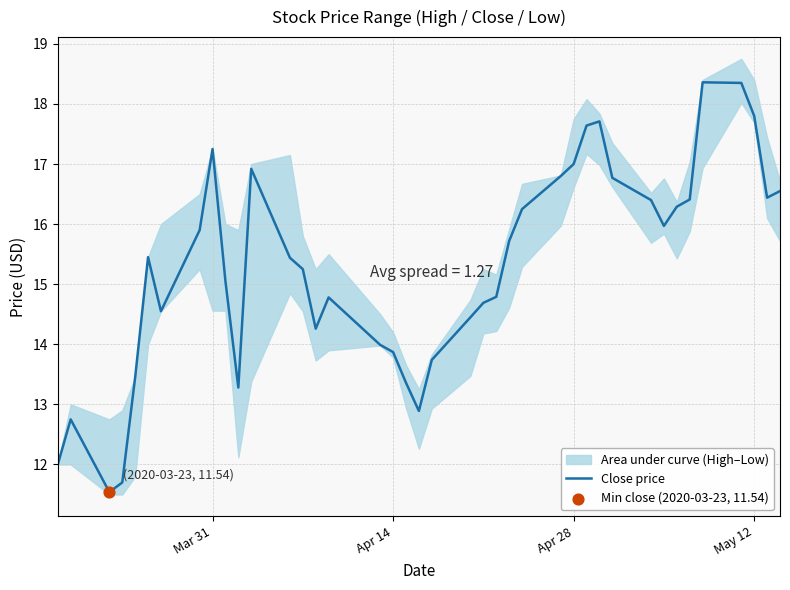

The Close price series shows 17.0 at Apr 28. True or false?

True